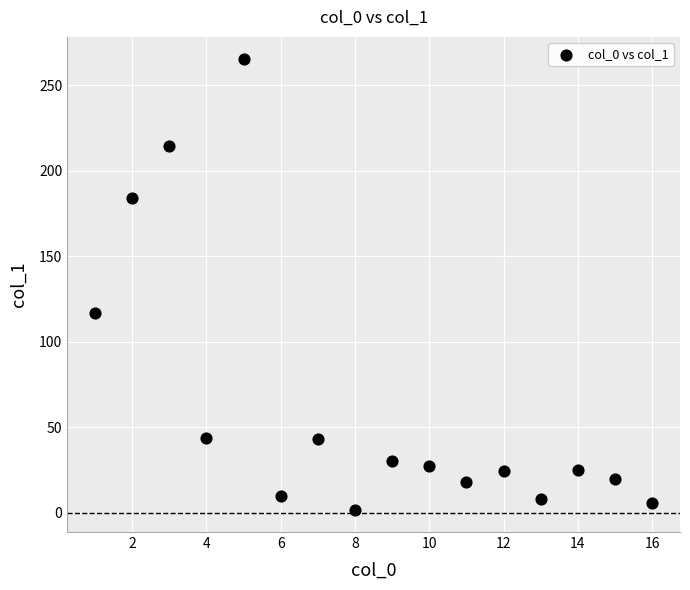

What is the range of X values (max minus min)?

15.0